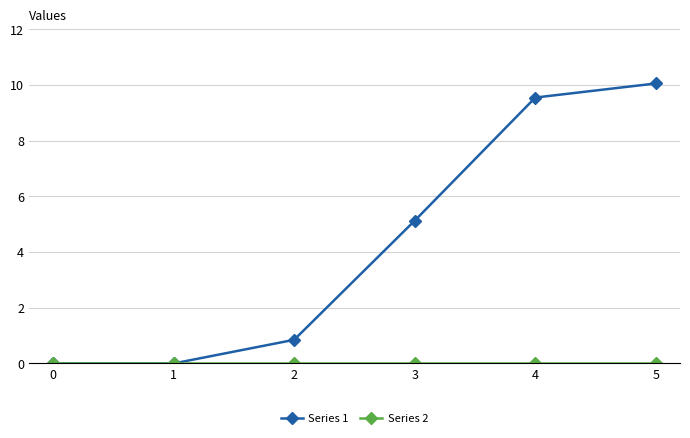

What is the value of the Series 1 point at the 4th from the left?

5.1